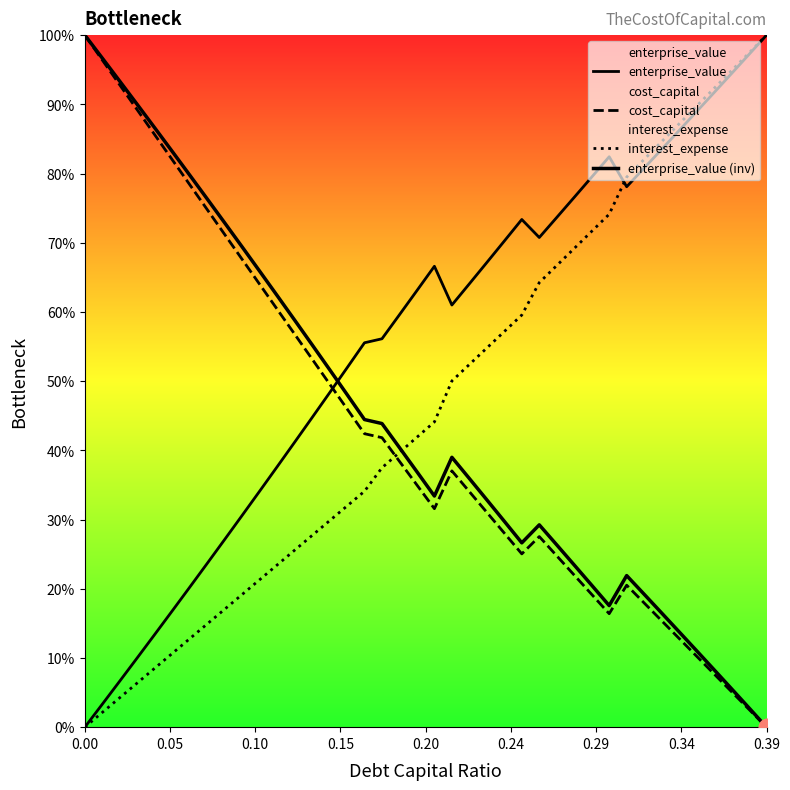

List the series in order of their peak value, lowest first.

enterprise_value, cost_capital, interest_expense, enterprise_value (inv)